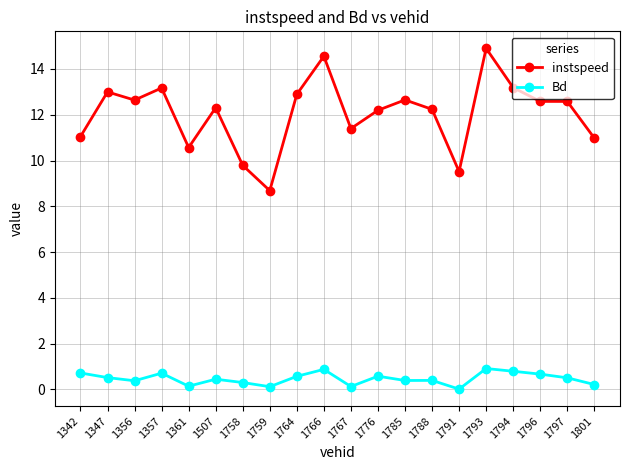

How many data points does each series have?

20